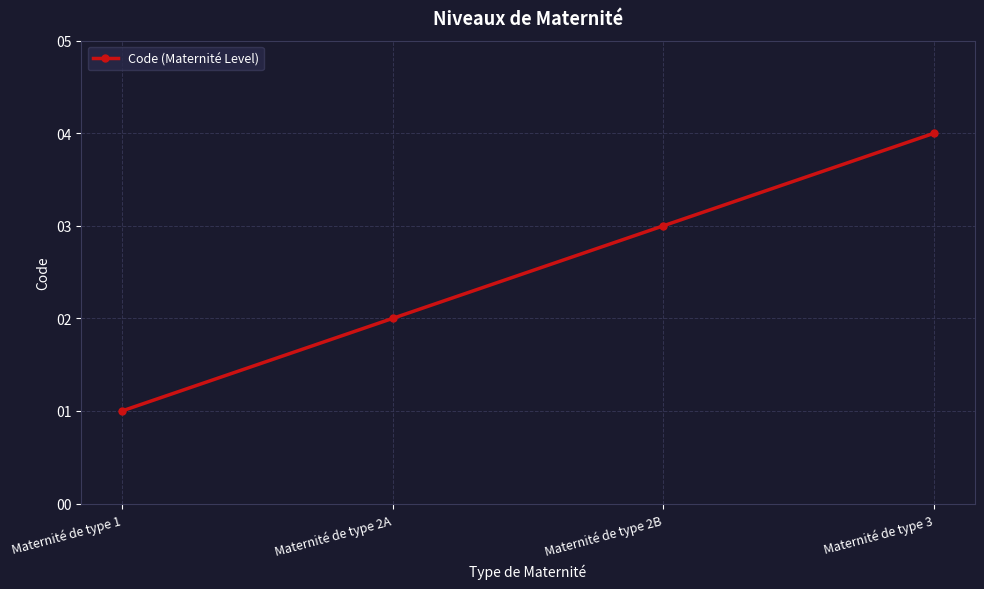

What is the sum of the values at Maternité de type 2B and Maternité de type 3?

7